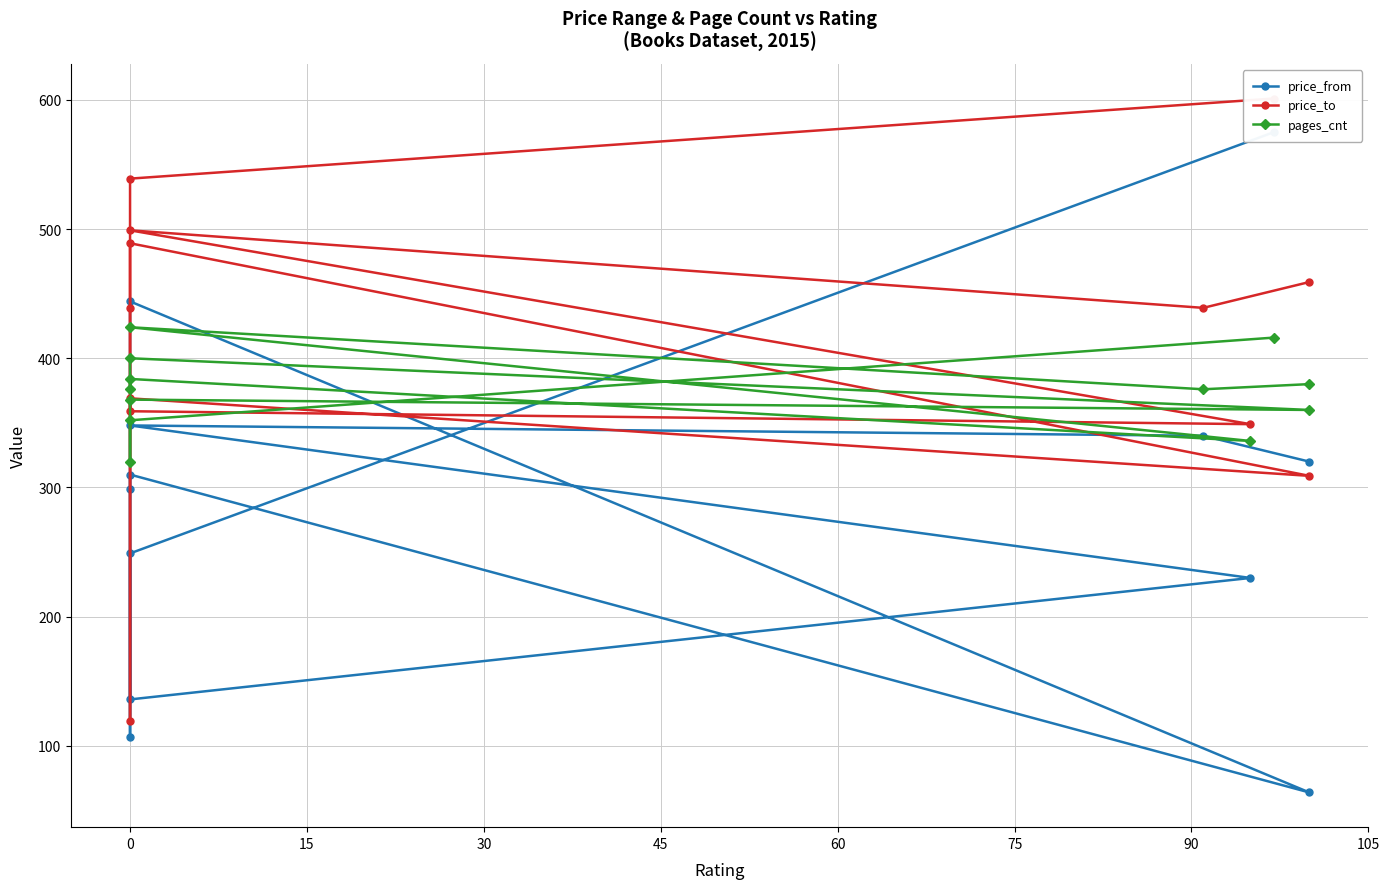

At 0, list the series in order from smallest to largest.

price_from, pages_cnt, price_to